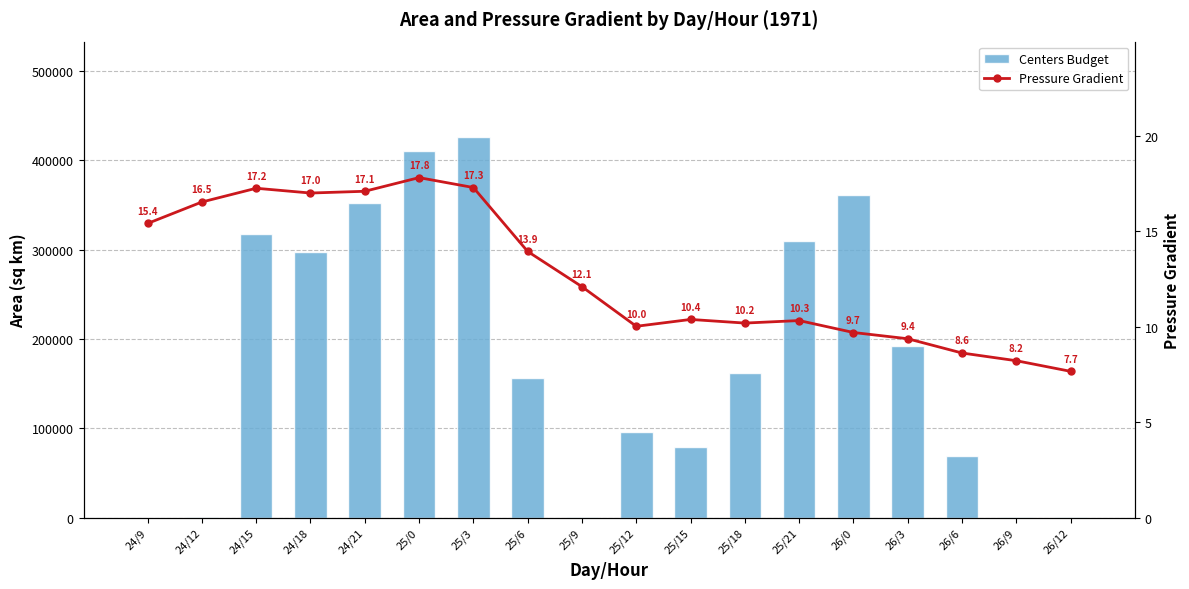

What is the difference between the maximum and second lowest values in the Pressure Gradient series?

9.6